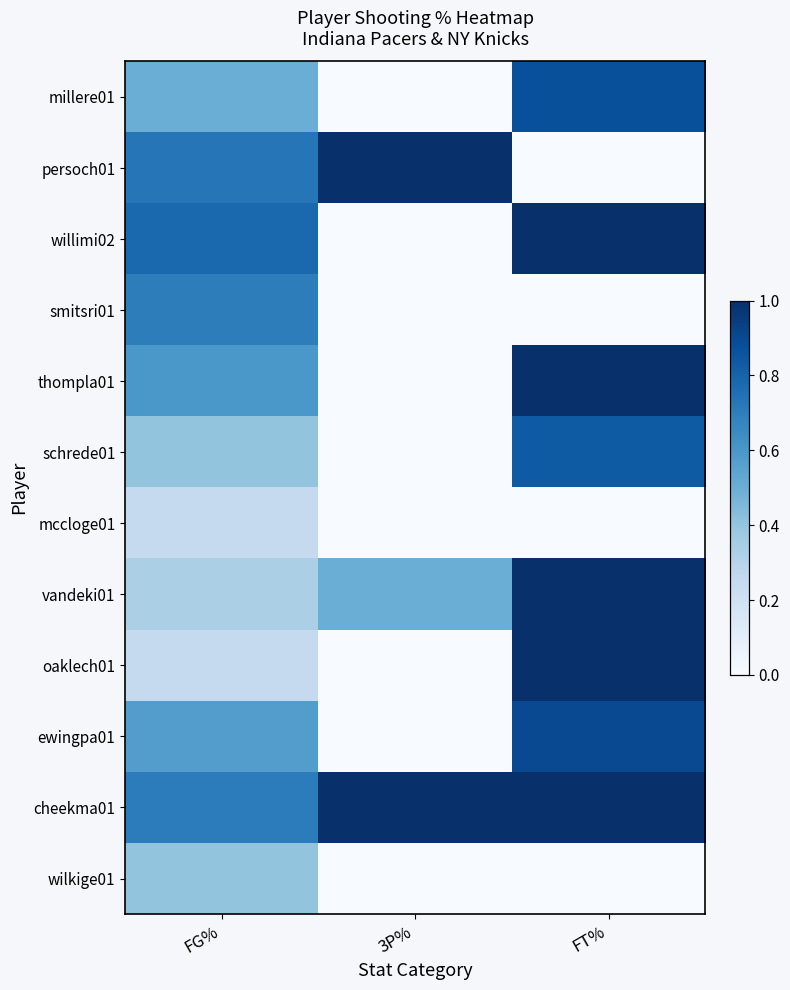

At how many categories does at least one series exceed 0?

3